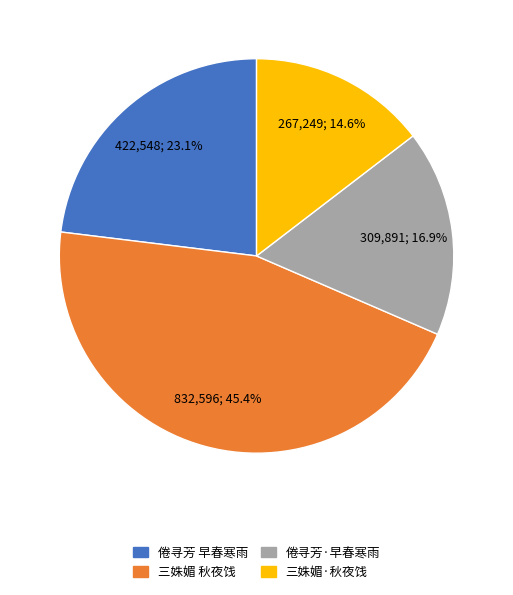

Is there any slice that represents more than half of the pie?

No